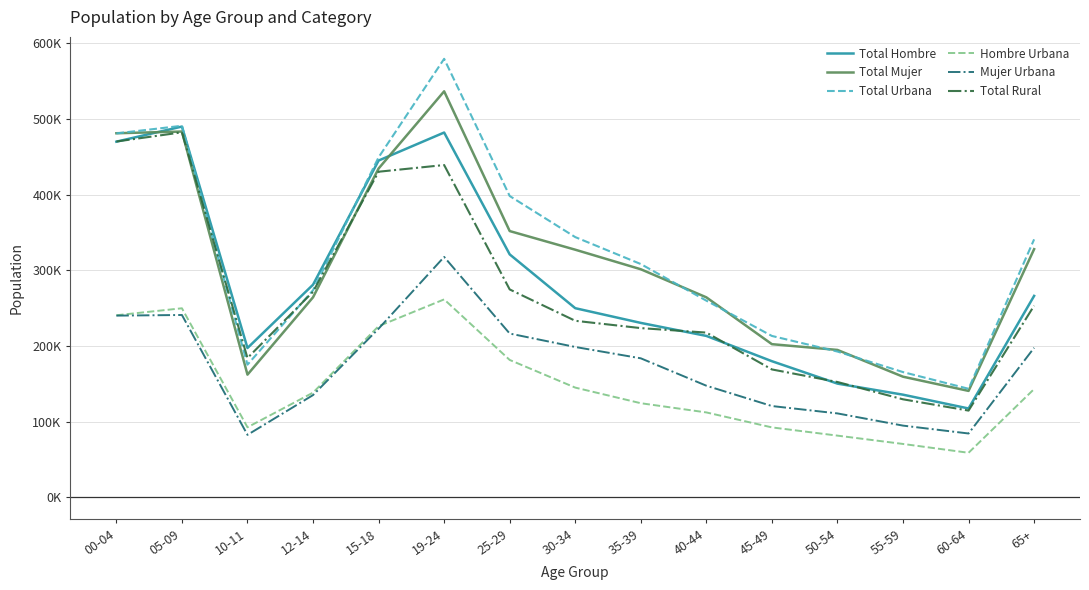

True or false: Total Hombre has more than 1 points higher than both neighbors.

True